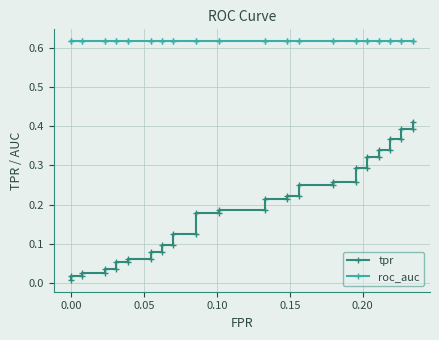

What are all the series names shown in the legend?

tpr, roc_auc